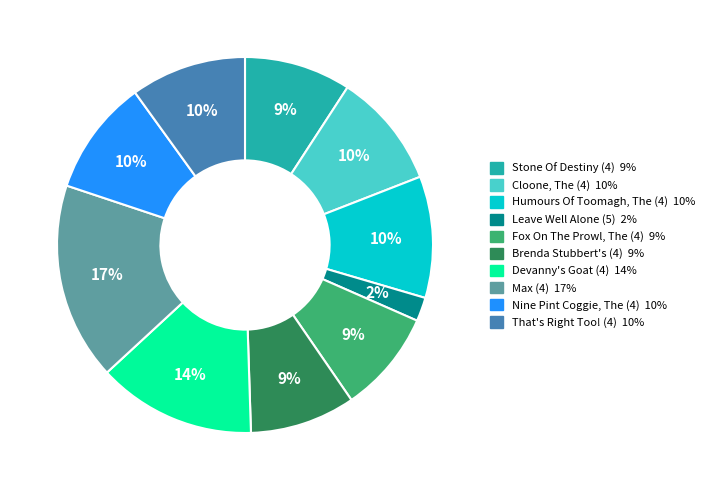

Between Stone Of Destiny (4) and Leave Well Alone (5), which is larger?

Stone Of Destiny (4)